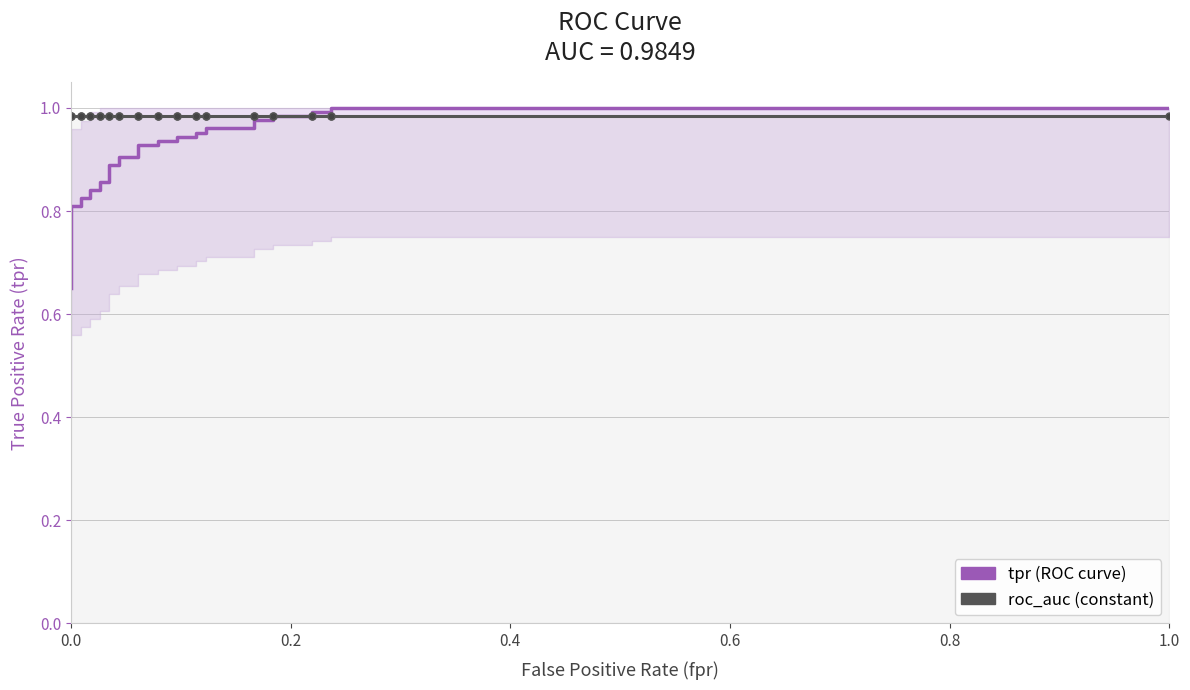

Is the value of tpr at 7 greater than the value of roc_auc at 0.6?

No